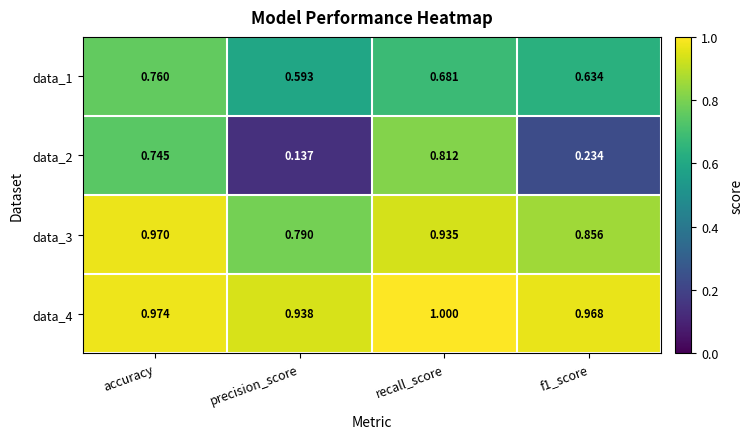

At which category is the sum across all series the highest?

accuracy